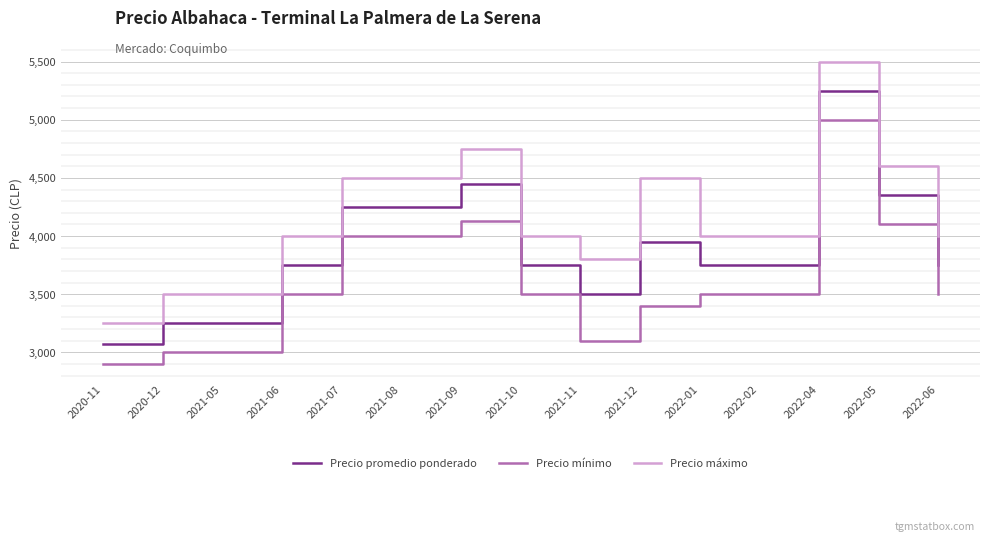

What is the sum of all Precio mínimo values?

54125